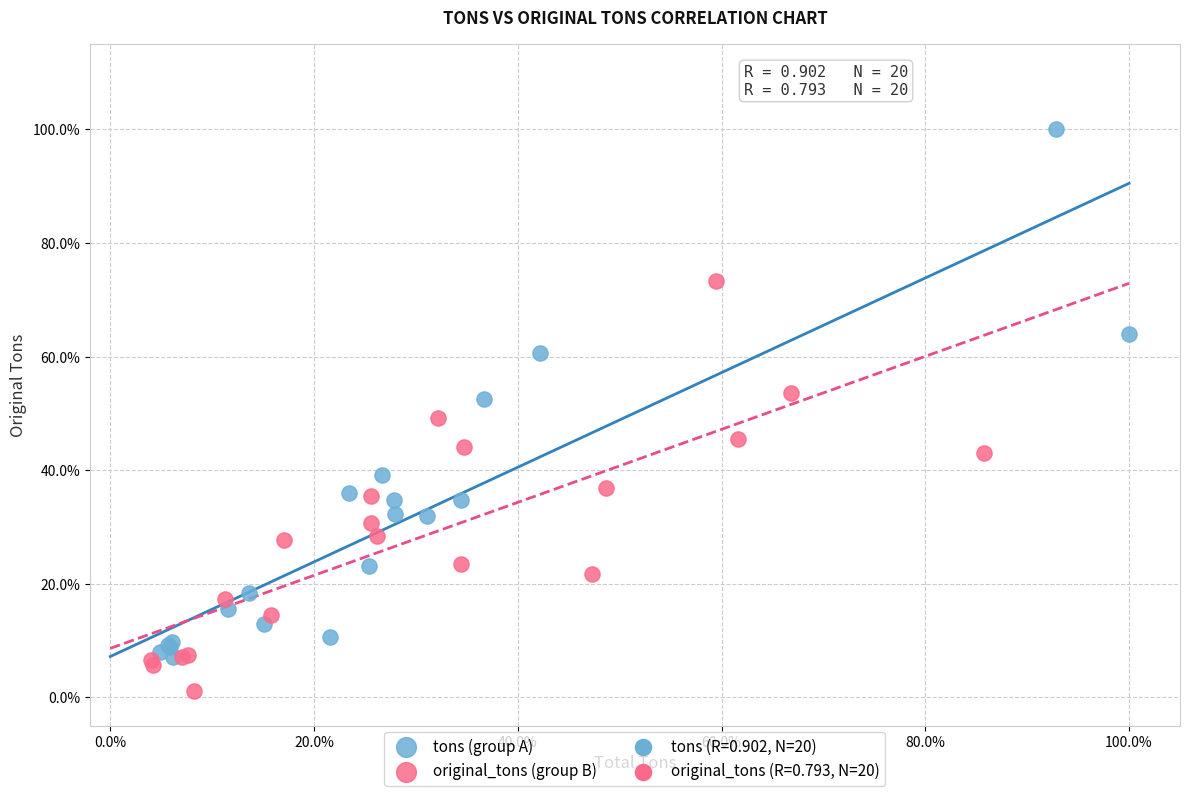

Which series reaches the maximum Y coordinate?

tons (group A)